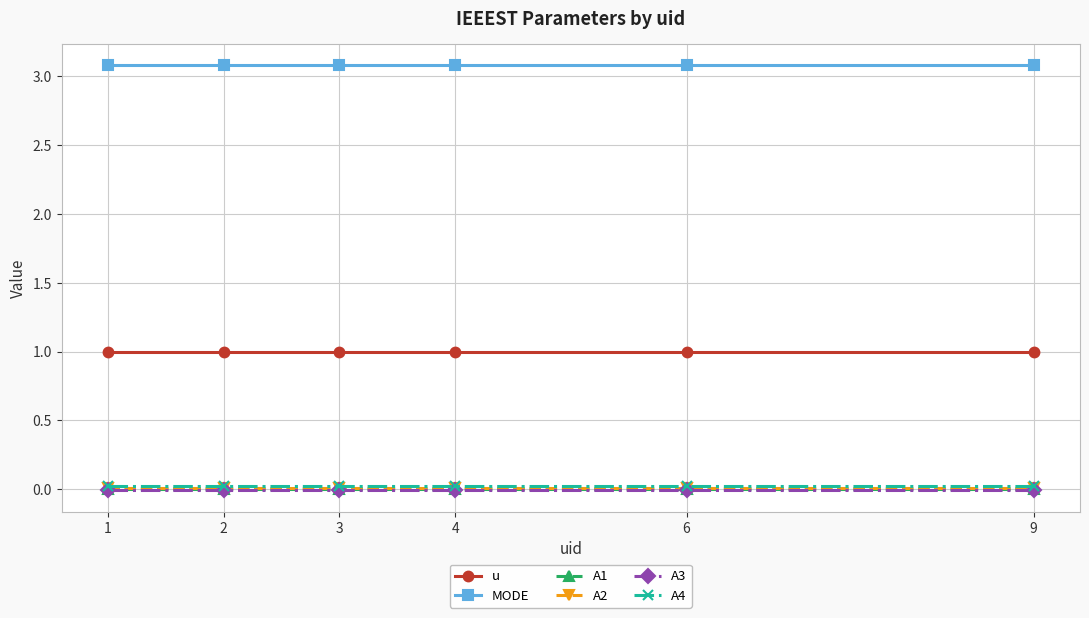

Reading right to left, extract all data points from this chart.

u: 1.0	1.0	1.0	1.0	1.0	1.0
MODE: 3.1	3.1	3.1	3.1	3.1	3.1
A1: 0.0	0.0	0.0	0.0	0.0	0.0
A2: 0.0	0.0	0.0	0.0	0.0	0.0
A3: -0.0	-0.0	-0.0	-0.0	-0.0	-0.0
A4: 0.0	0.0	0.0	0.0	0.0	0.0